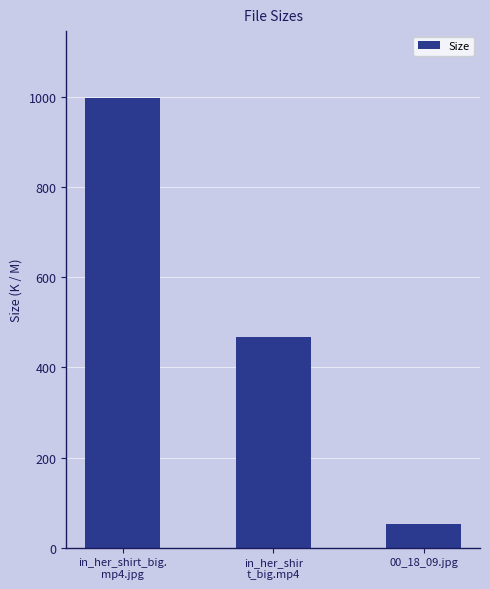

Reading right to left, list all the values displayed in this chart.

53.1	466.5	996.2